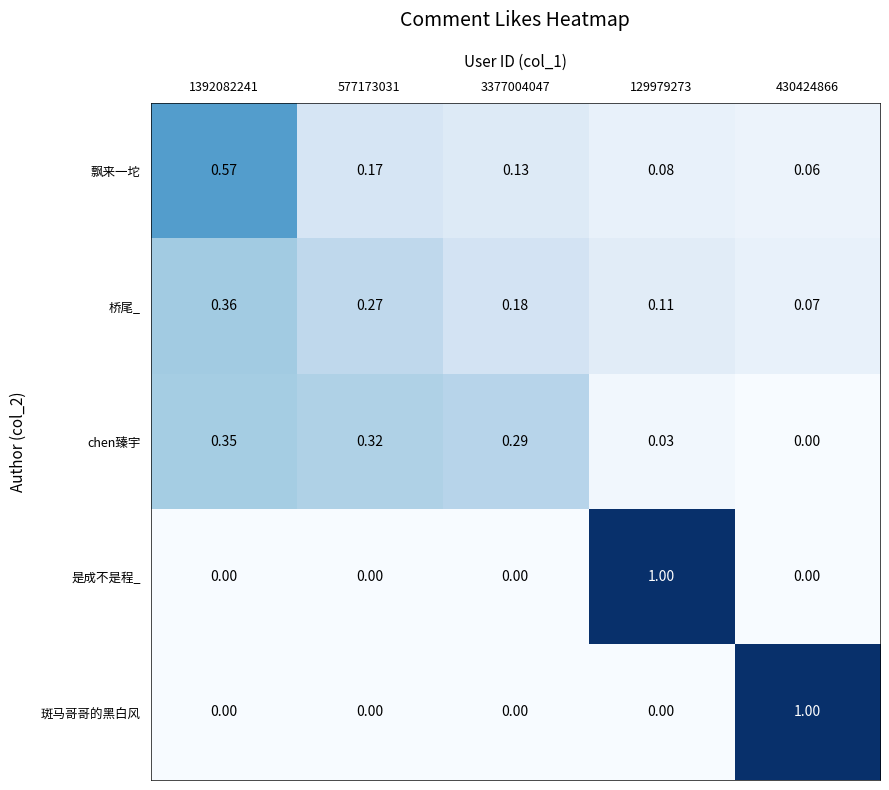

Which series changed the most between 3377004047 and 430424866?

斑马哥哥的黑白风